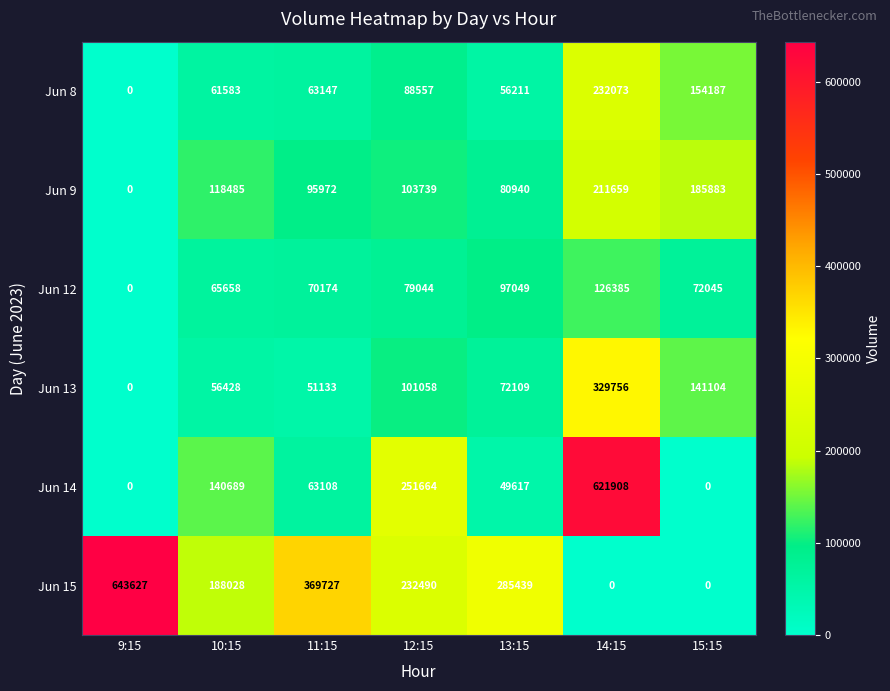

What is the difference between the Jun 15 values at 15:15 and 12:15?

232490